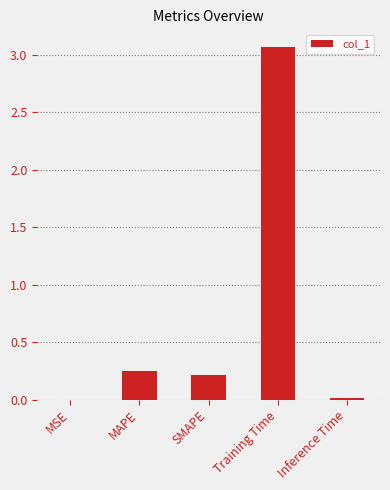

What is the sum of all values?

3.5